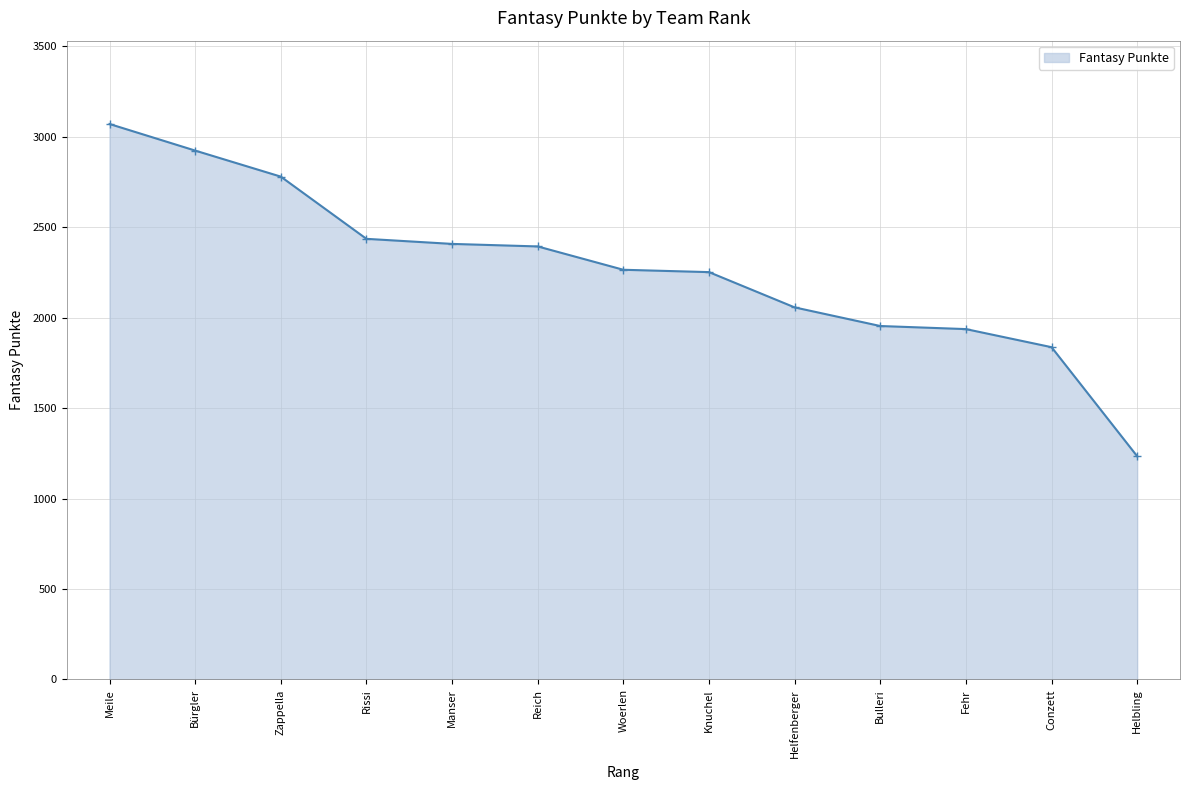

Which category has the highest value across all series?

Meile